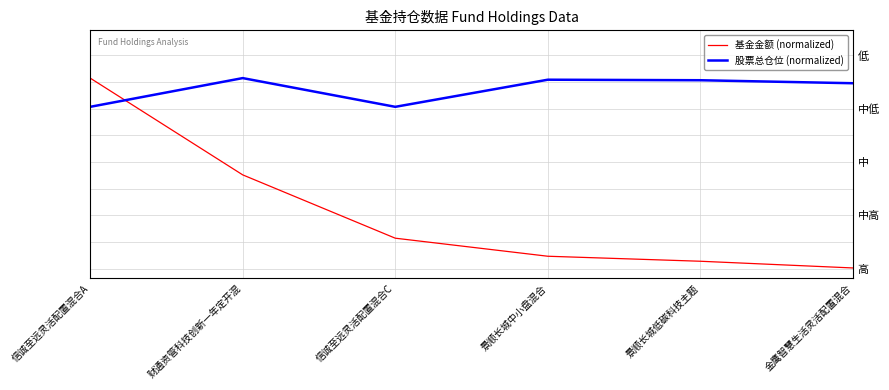

What is the label of the 1st point from the right?

金鹰智慧生活灵活配置混合